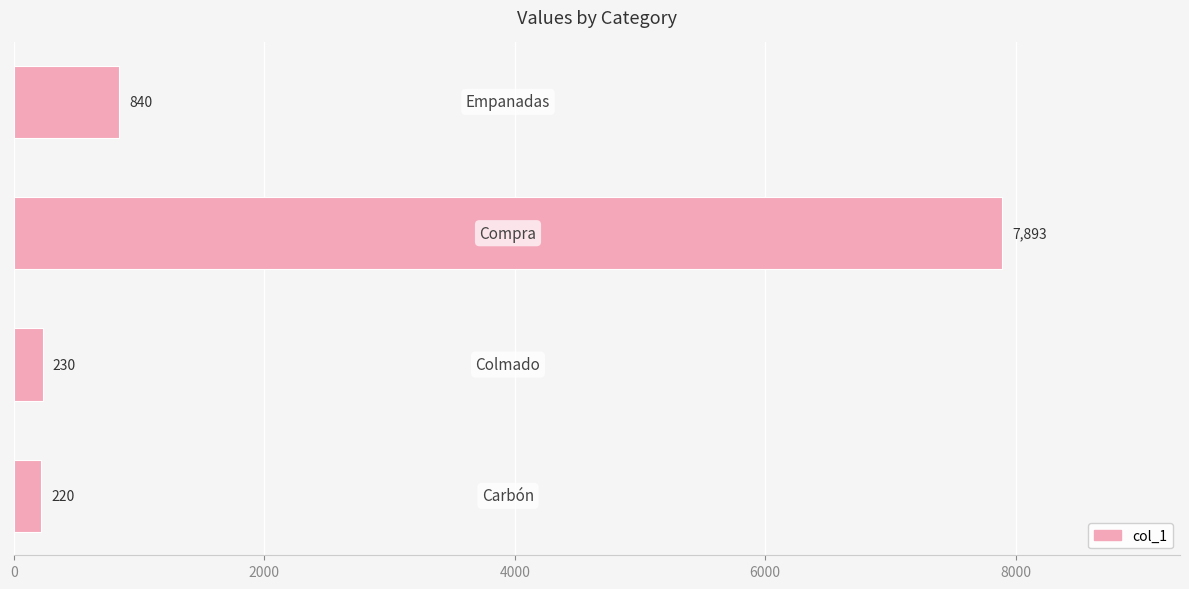

What is the difference between the maximum and minimum values?

7673